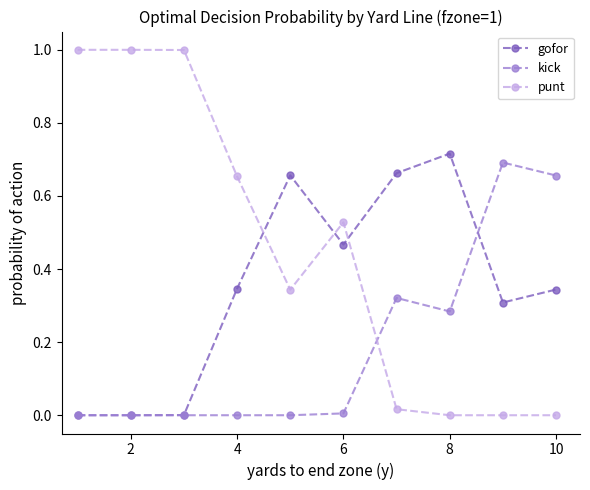

Which series has the largest total across all categories?

punt